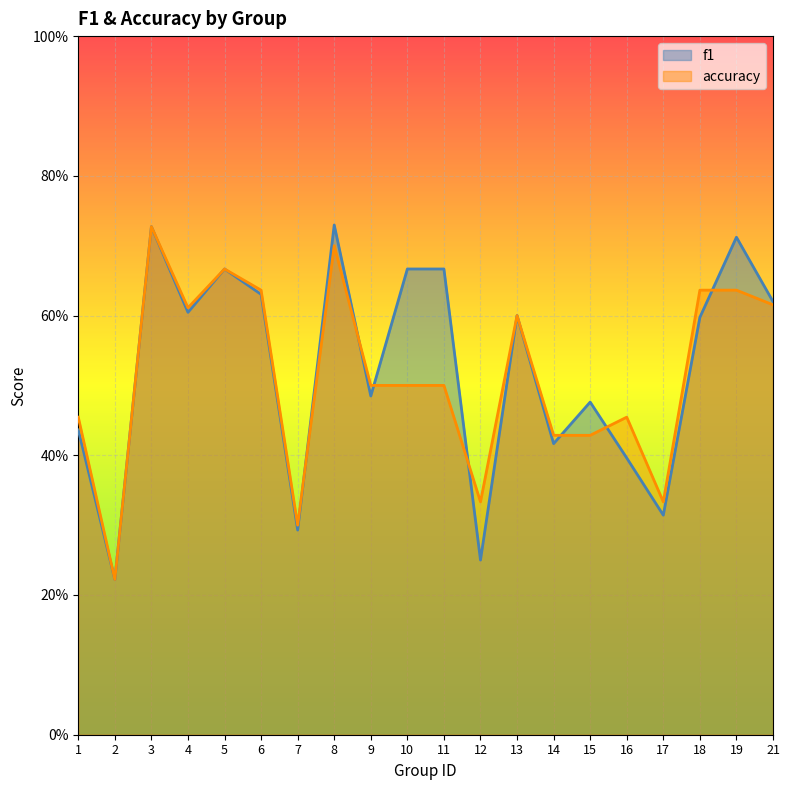

Reading right to left, list all the values displayed in this chart.

f1: 0.6	0.7	0.6	0.3	0.4	0.5	0.4	0.6	0.2	0.7	0.7	0.5	0.7	0.3	0.6	0.7	0.6	0.7	0.2	0.4
accuracy: 0.6	0.6	0.6	0.3	0.5	0.4	0.4	0.6	0.3	0.5	0.5	0.5	0.7	0.3	0.6	0.7	0.6	0.7	0.2	0.5